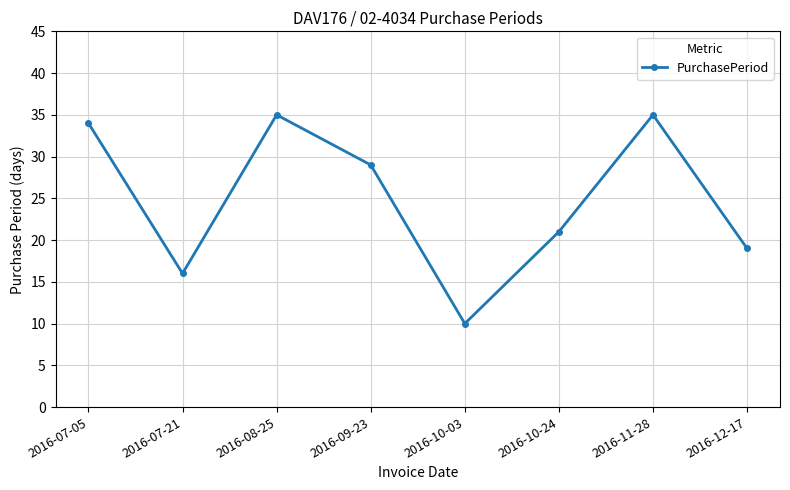

What is the smallest value displayed?

10